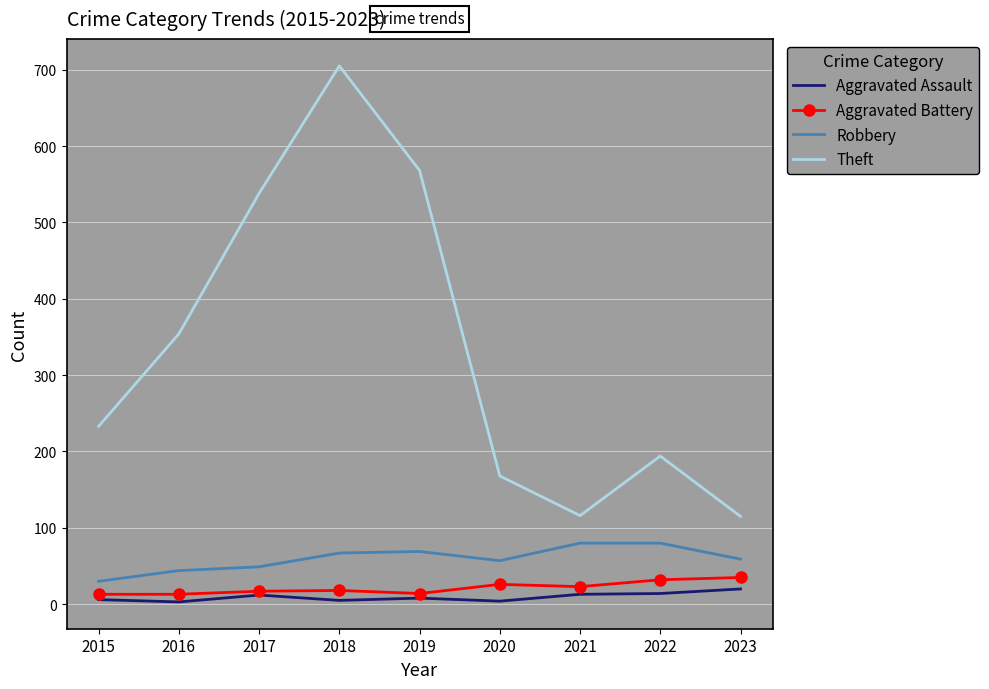

How many distinct data groups are displayed?

4